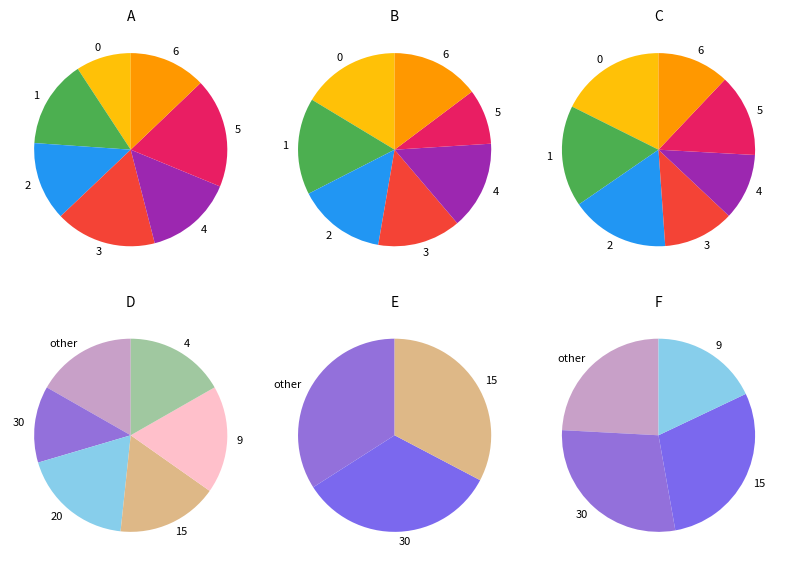

Does 1634701 account for over 50% of the chart?

No